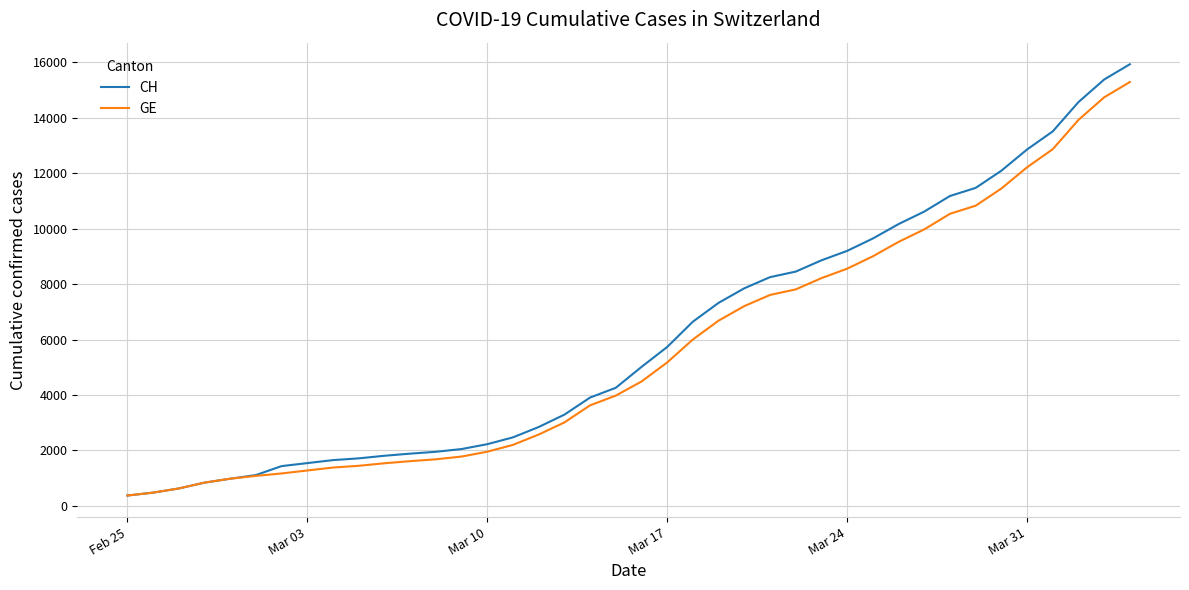

What is the maximum value for GE?

15284